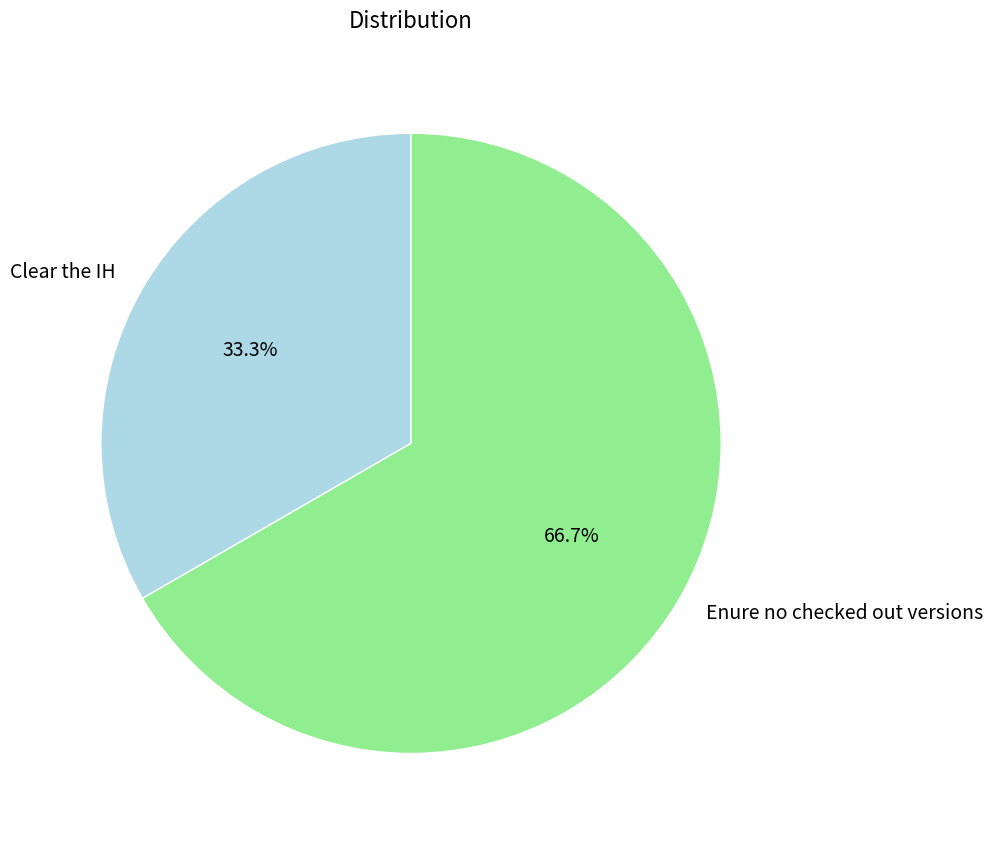

Which has a higher value, Clear the IH or Enure no checked out versions?

Enure no checked out versions